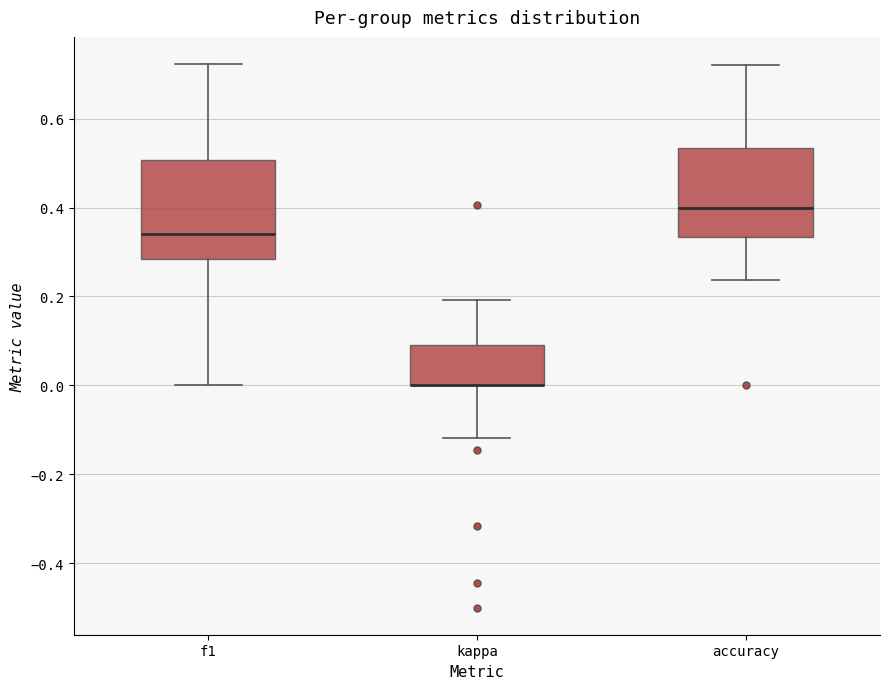

Which box is the tallest, from its lower edge to its upper edge?

f1